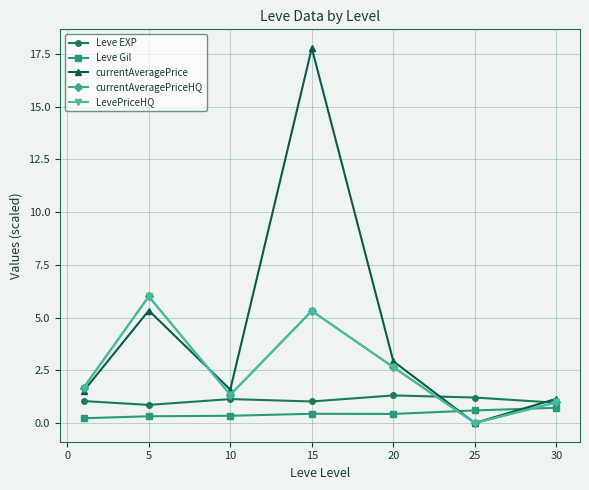

Which series has the largest total across all categories?

currentAveragePrice